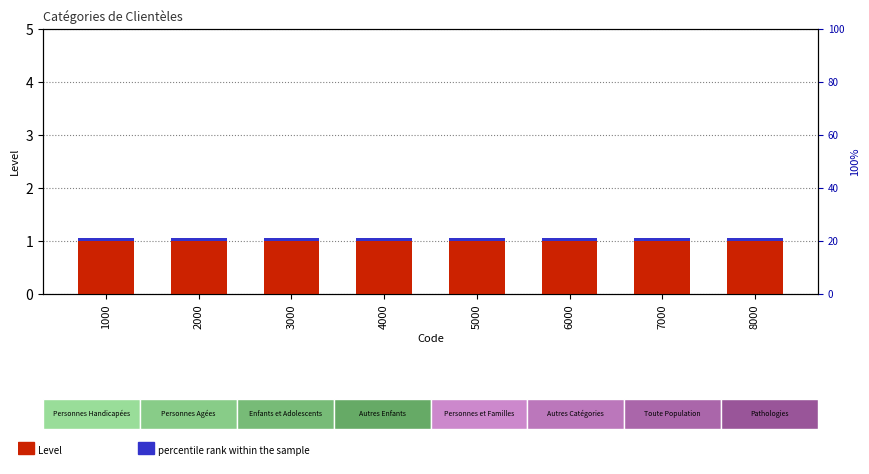

The value of Level at 2000 is 0.2. True or false?

False